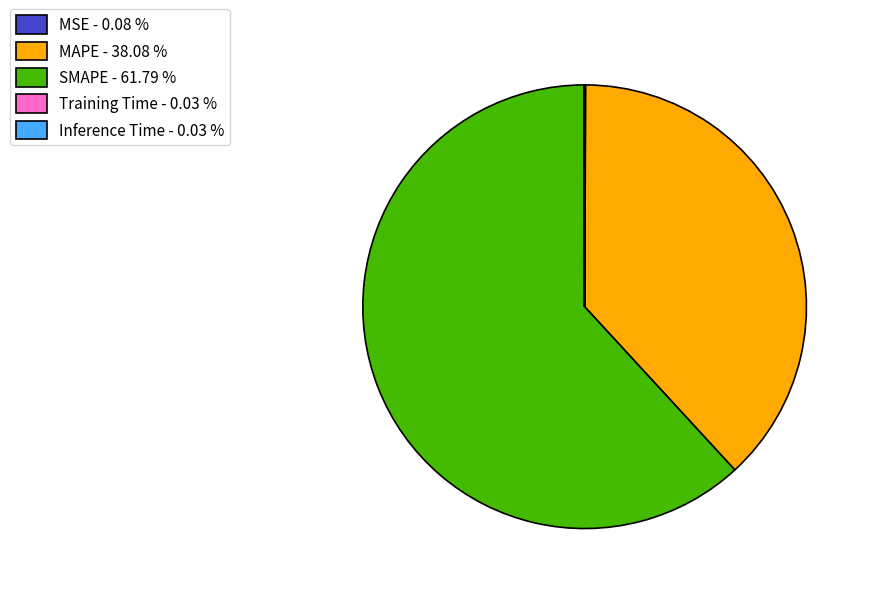

What is the largest slice in the pie chart?

SMAPE